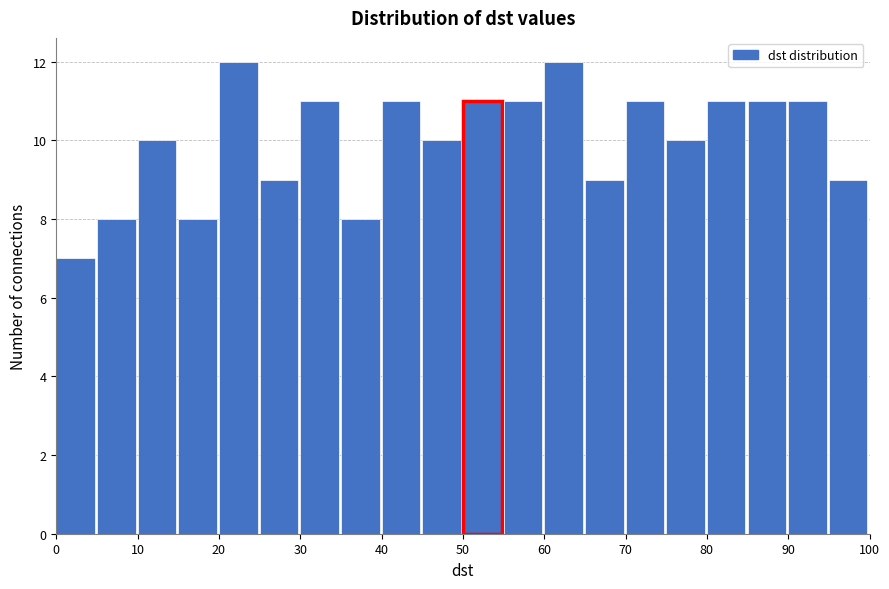

What is the height of the bar covering 75 to 80 on the x-axis? The values are not printed on the chart, so give them approximately, as read against the axis.

10